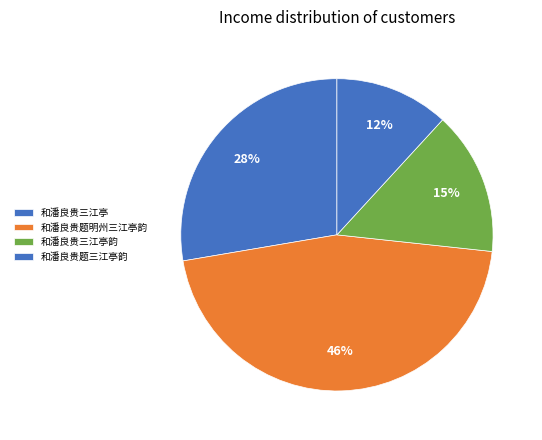

How many slices are in this pie chart?

4